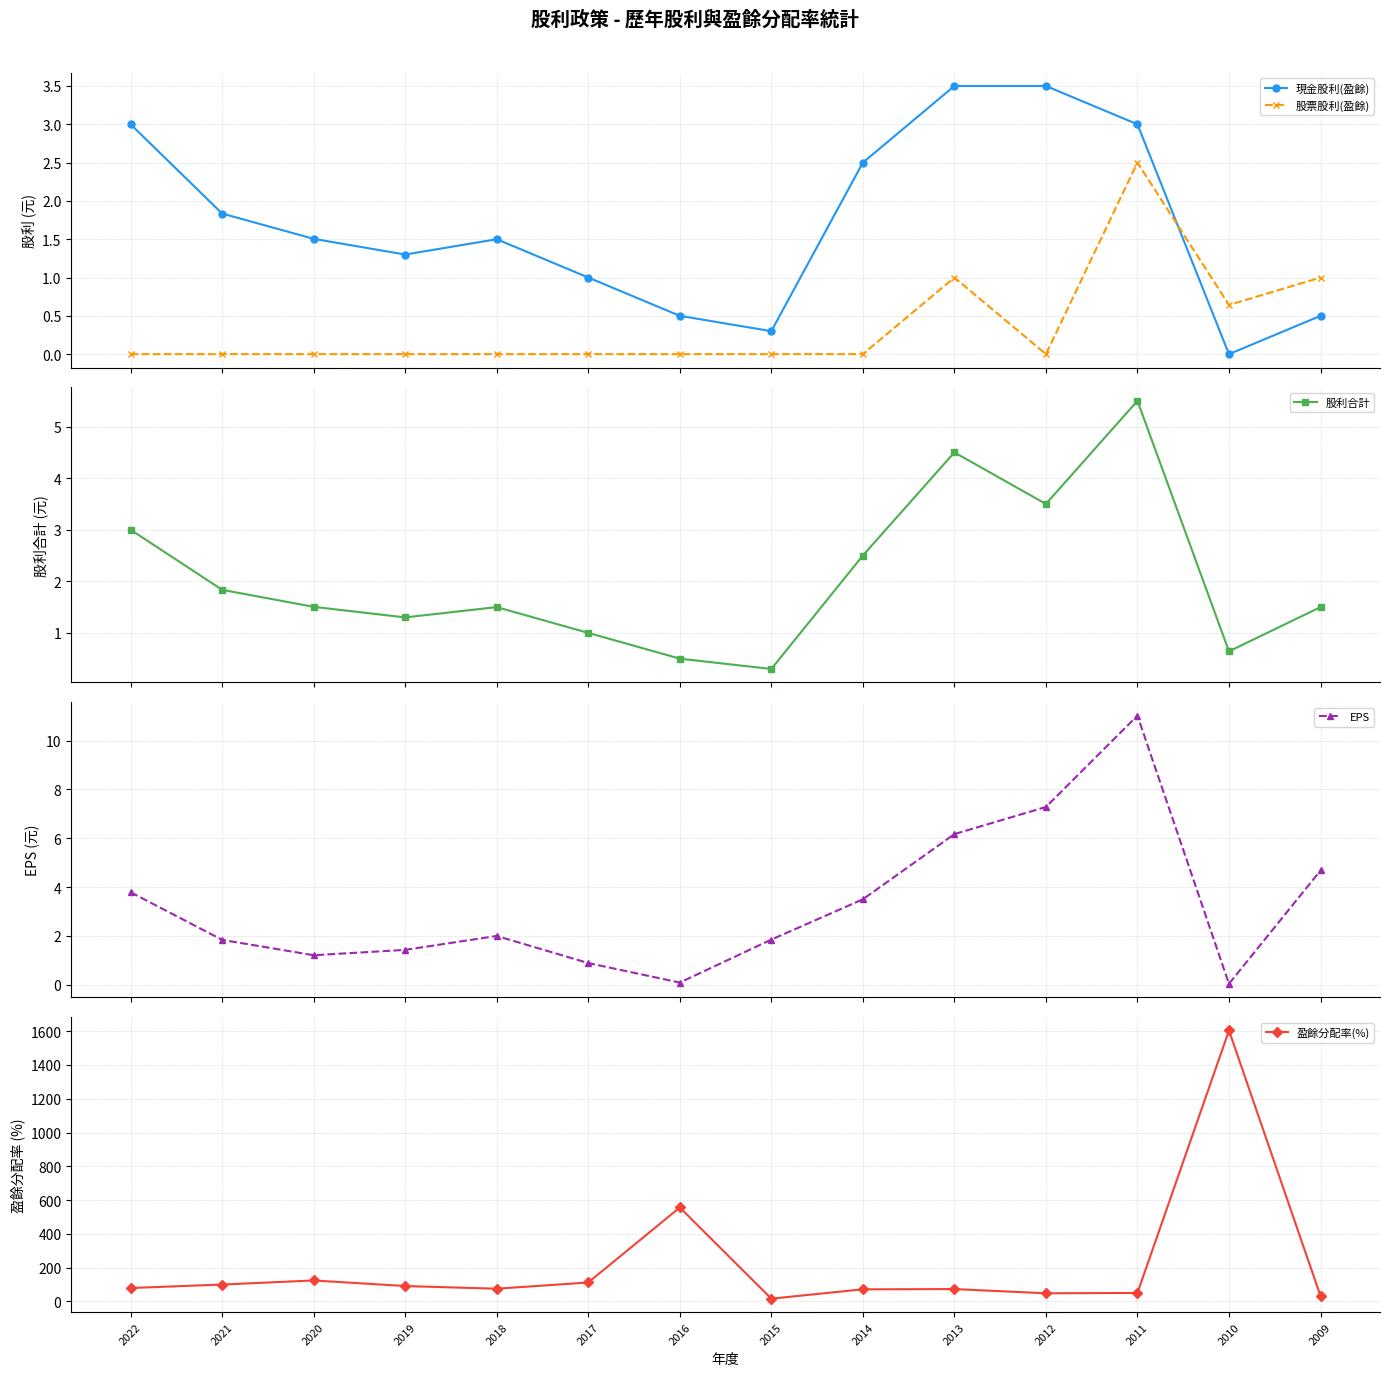

Between 2012 and 2015, which is larger?

2012